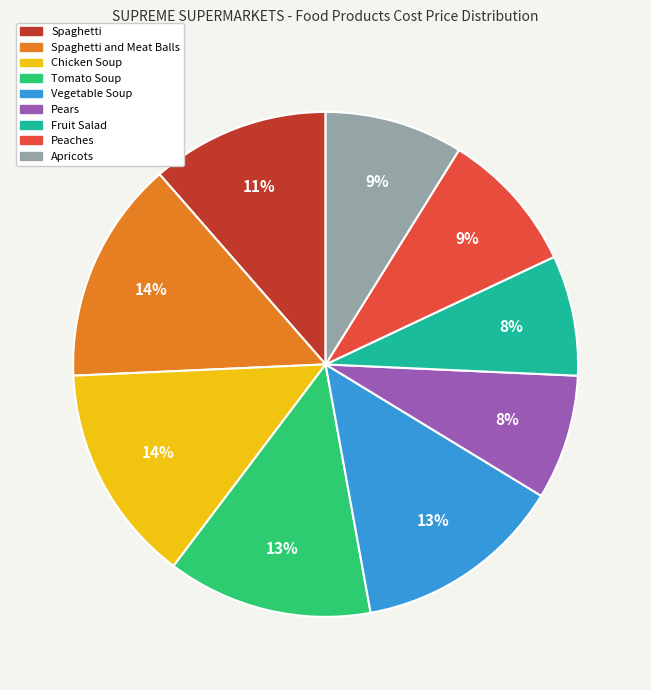

How many slices are in this pie chart?

9